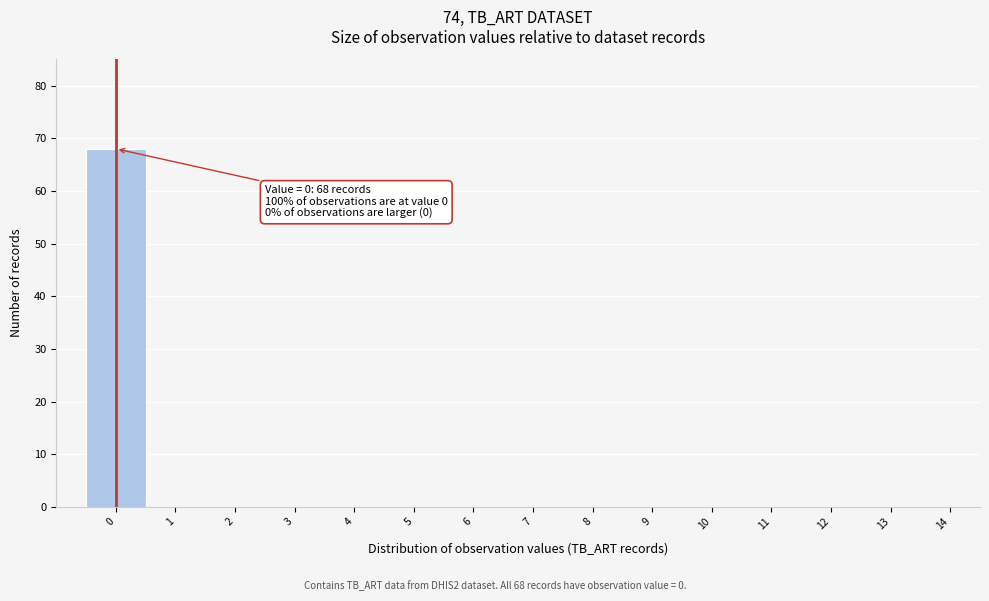

Reading left to right, transcribe all the data shown in this chart.

0=68	1=0	2=0	3=0	4=0	5=0	6=0	7=0	8=0	9=0	10=0	11=0	12=0	13=0	14=0